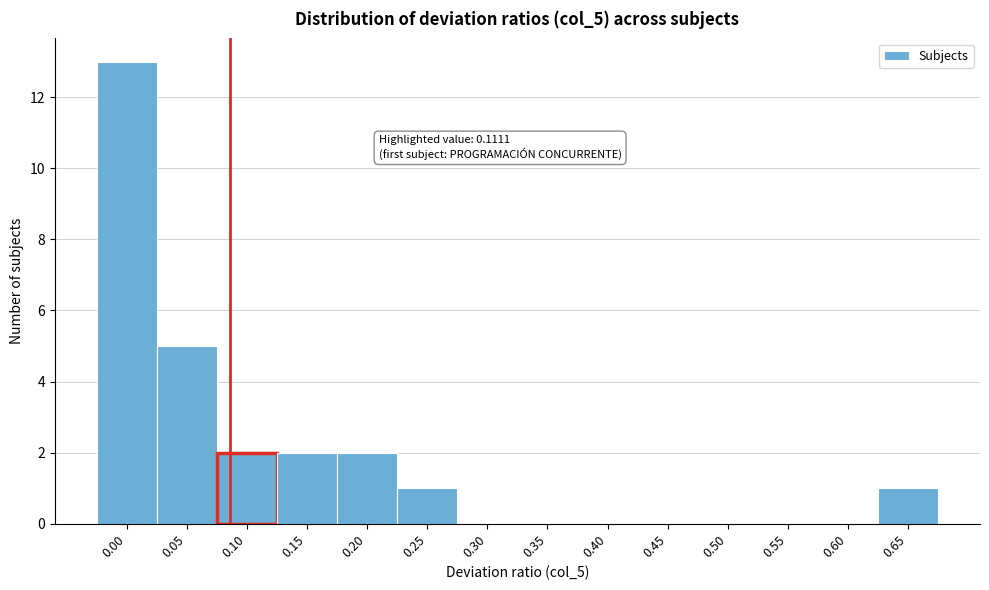

Reading left to right, transcribe all the data shown in this chart.

0.00=13	0.05=5	0.10=2	0.15=2	0.20=2	0.25=1	0.30=0	0.35=0	0.40=0	0.45=0	0.50=0	0.55=0	0.60=0	0.65=1